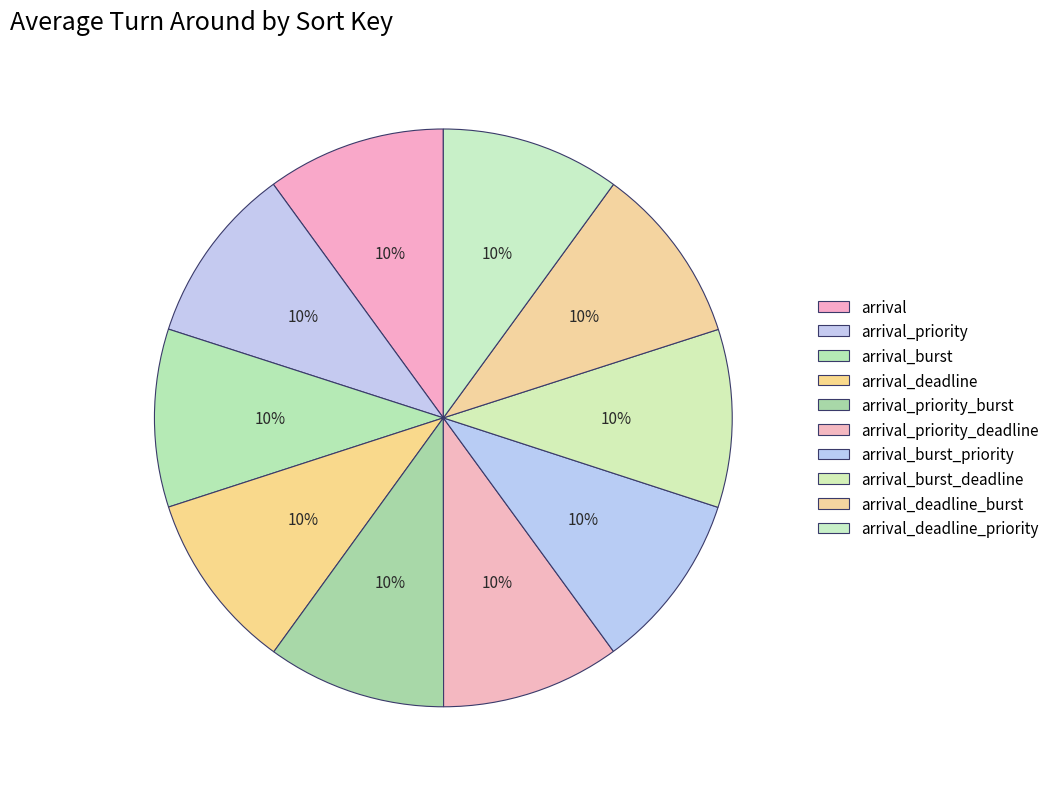

How much of the chart is everything except arrival_priority?

90.0%